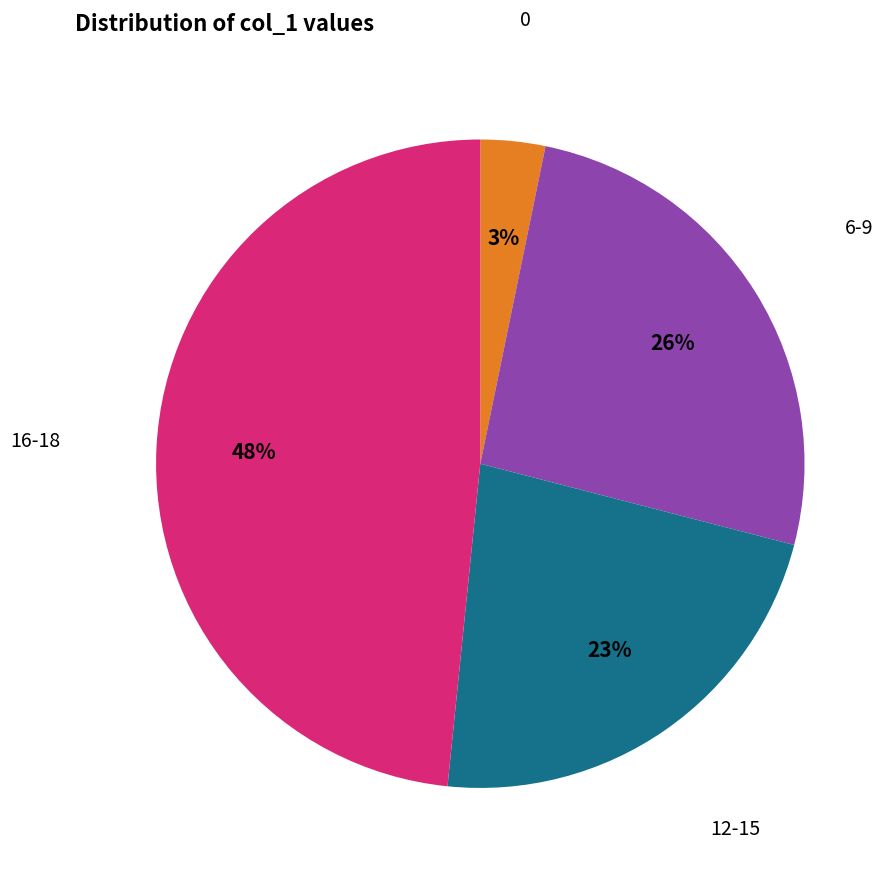

To the nearest percent, what is the difference between the largest and smallest slice percentages?

45%